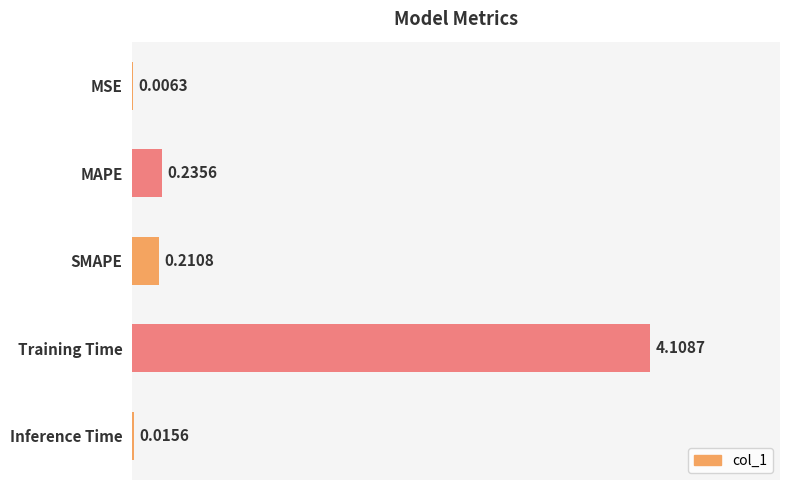

Which label corresponds to the largest value in the chart?

Training Time